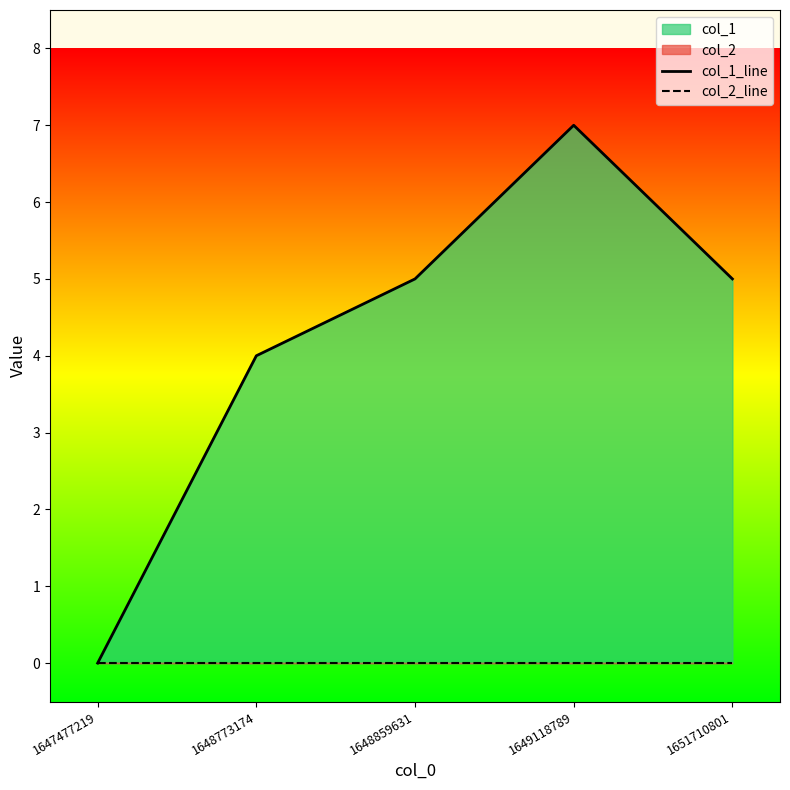

Reading right to left, extract all data points from this chart.

col_1_line: 1651710801=5	1649118789=7	1648859631=5	1648773174=4	1647477219=0
col_2_line: 1651710801=0	1649118789=0	1648859631=0	1648773174=0	1647477219=0